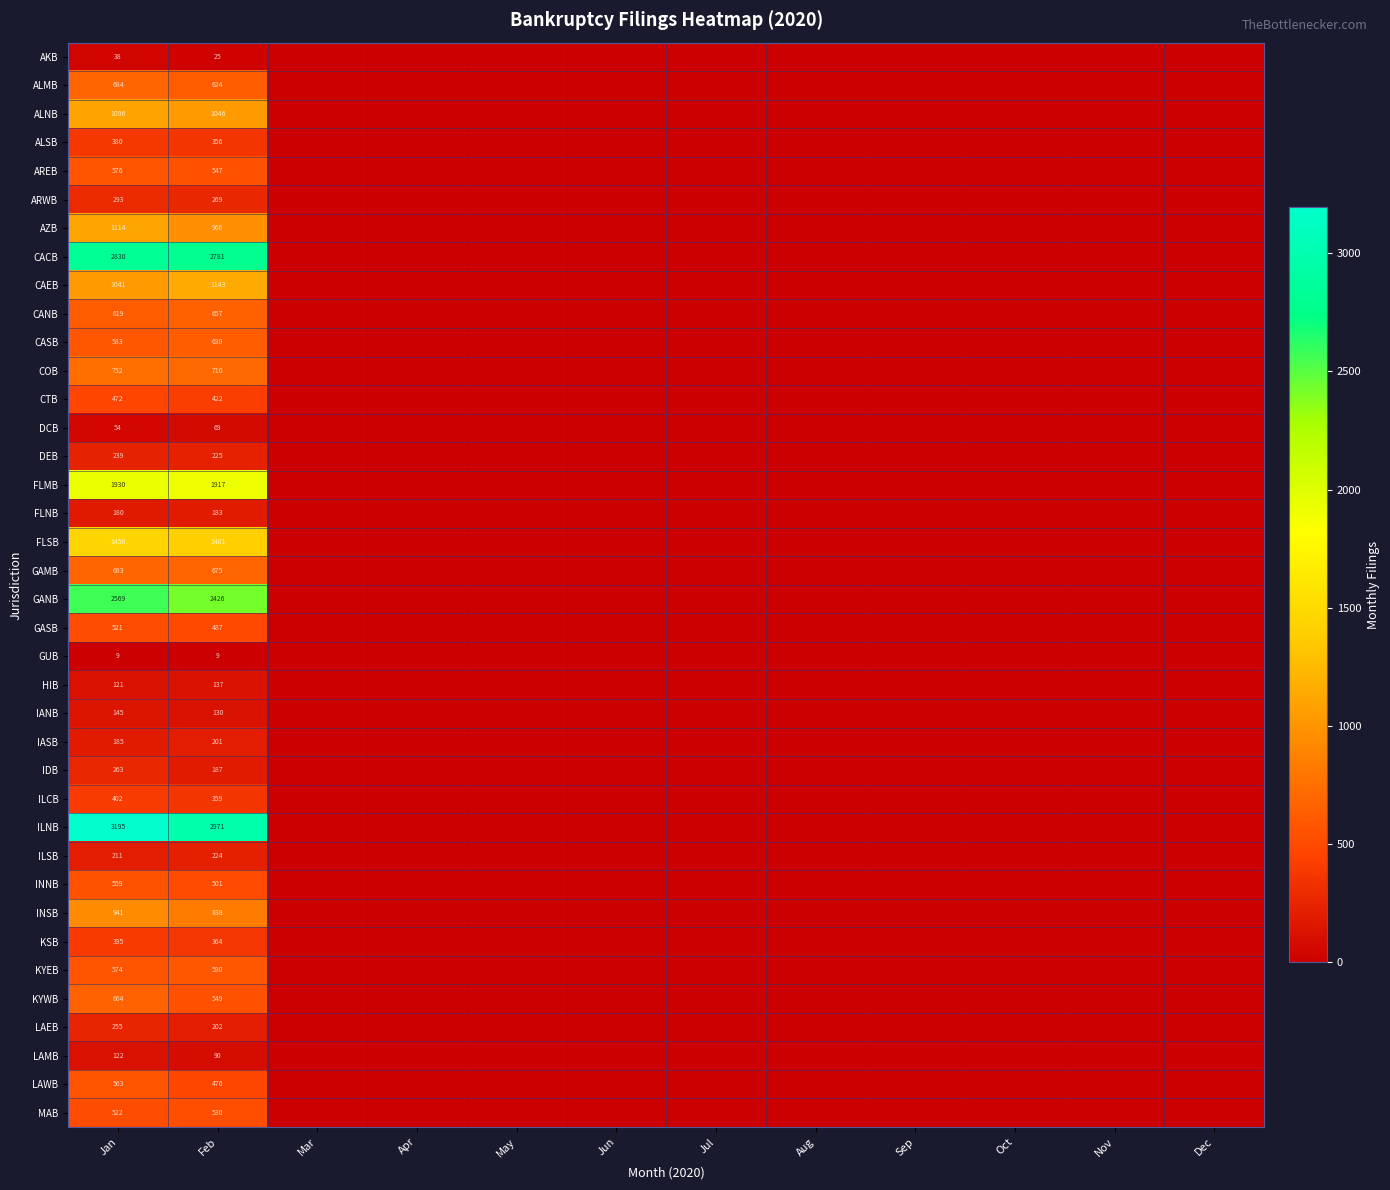

At Jan, list the series in order from largest to smallest.

ILNB, CACB, GANB, FLMB, FLSB, AZB, ALNB, CAEB, INSB, COB, ALMB, GAMB, KYWB, CANB, CASB, AREB, KYEB, LAWB, INNB, MAB, GASB, CTB, ILCB, KSB, ALSB, ARWB, IDB, LAEB, DEB, ILSB, IASB, FLNB, IANB, LAMB, HIB, DCB, AKB, GUB